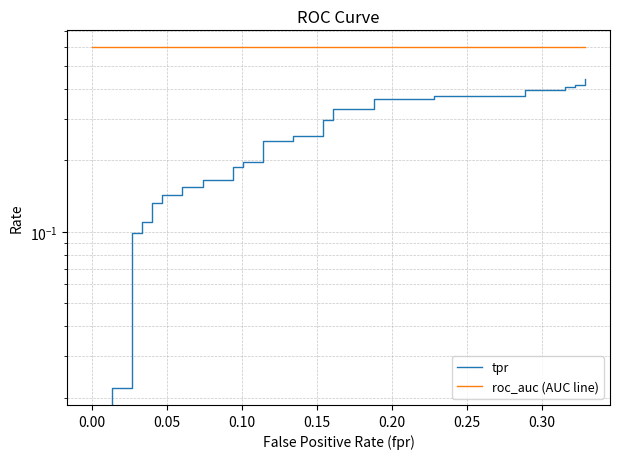

True or false: tpr has a value of 0.2 at 21.

False